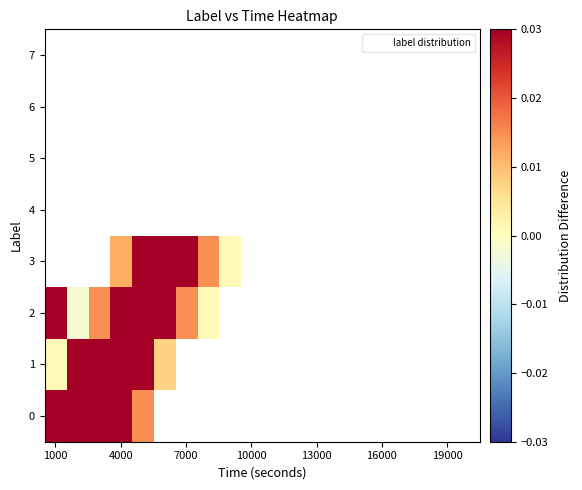

Reading left to right, list all the values displayed in this chart.

0: 0.1	0.0	0.0	0.0	0.0	-0.0	-0.0	-0.0	-0.0	-0.0	-0.0	-0.0	-0.0	-0.0	-0.0	-0.0	-0.0	-0.0	-0.0	-0.0
1: 0.0	0.0	0.1	0.1	0.0	0.0	-0.0	-0.0	-0.0	-0.0	-0.0	-0.0	-0.0	-0.0	-0.0	-0.0	-0.0	-0.0	-0.0	-0.0
2: 0.0	-0.0	0.0	0.0	0.1	0.0	0.0	0.0	-0.0	-0.0	-0.0	-0.0	-0.0	-0.0	-0.0	-0.0	-0.0	-0.0	-0.0	-0.0
3: -0.0	-0.0	-0.0	0.0	0.0	0.1	0.0	0.0	0.0	-0.0	-0.0	-0.0	-0.0	-0.0	-0.0	-0.0	-0.0	-0.0	-0.0	-0.0
4: -0.0	-0.0	-0.0	-0.0	-0.0	-0.0	-0.0	-0.0	-0.0	-0.0	-0.0	-0.0	-0.0	-0.0	-0.0	-0.0	-0.0	-0.0	-0.0	-0.0
5: -0.0	-0.0	-0.0	-0.0	-0.0	-0.0	-0.0	-0.0	-0.0	-0.0	-0.0	-0.0	-0.0	-0.0	-0.0	-0.0	-0.0	-0.0	-0.0	-0.0
6: -0.0	-0.0	-0.0	-0.0	-0.0	-0.0	-0.0	-0.0	-0.0	-0.0	-0.0	-0.0	-0.0	-0.0	-0.0	-0.0	-0.0	-0.0	-0.0	-0.0
7: -0.0	-0.0	-0.0	-0.0	-0.0	-0.0	-0.0	-0.0	-0.0	-0.0	-0.0	-0.0	-0.0	-0.0	-0.0	-0.0	-0.0	-0.0	-0.0	-0.0